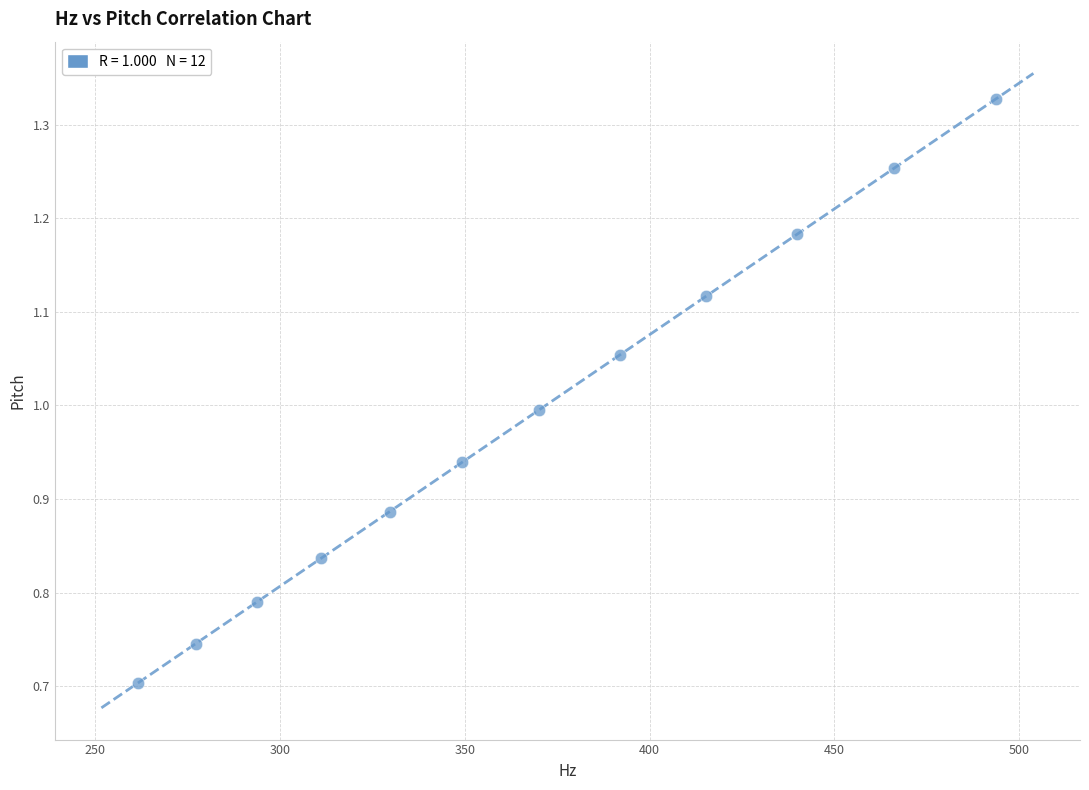

What is the range of X values (max minus min)?

232.3